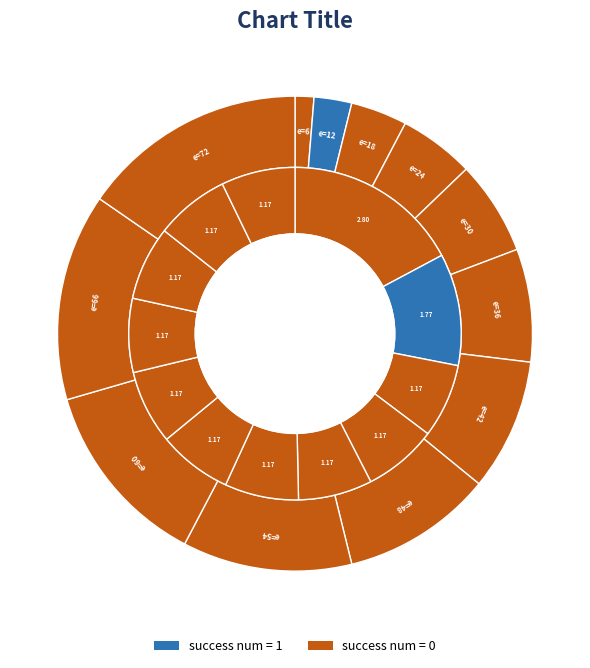

Is there any slice that represents more than half of the pie?

Yes